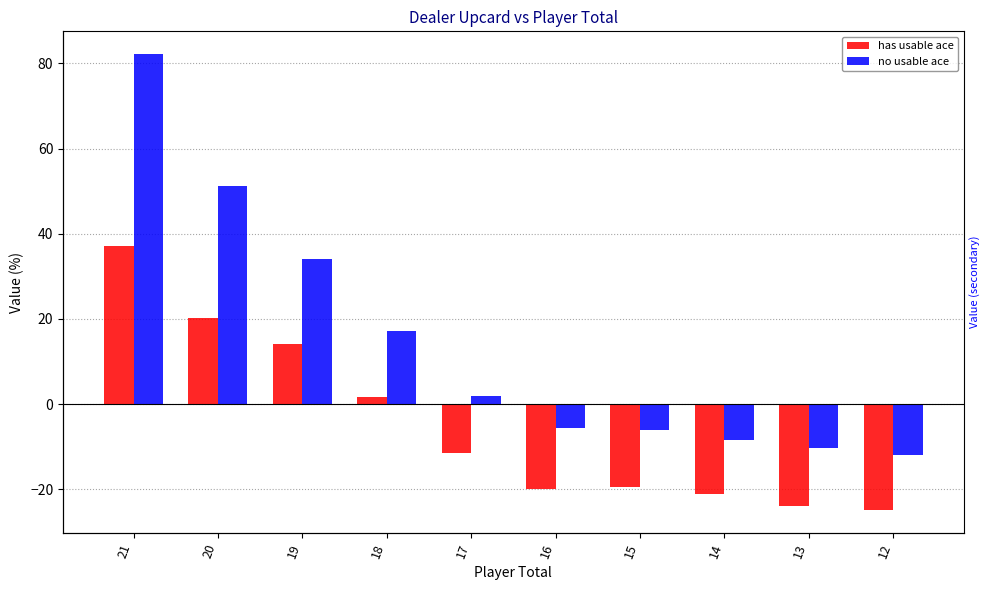

What is the value of the has usable ace bar at the 10th from the left?

-24.9